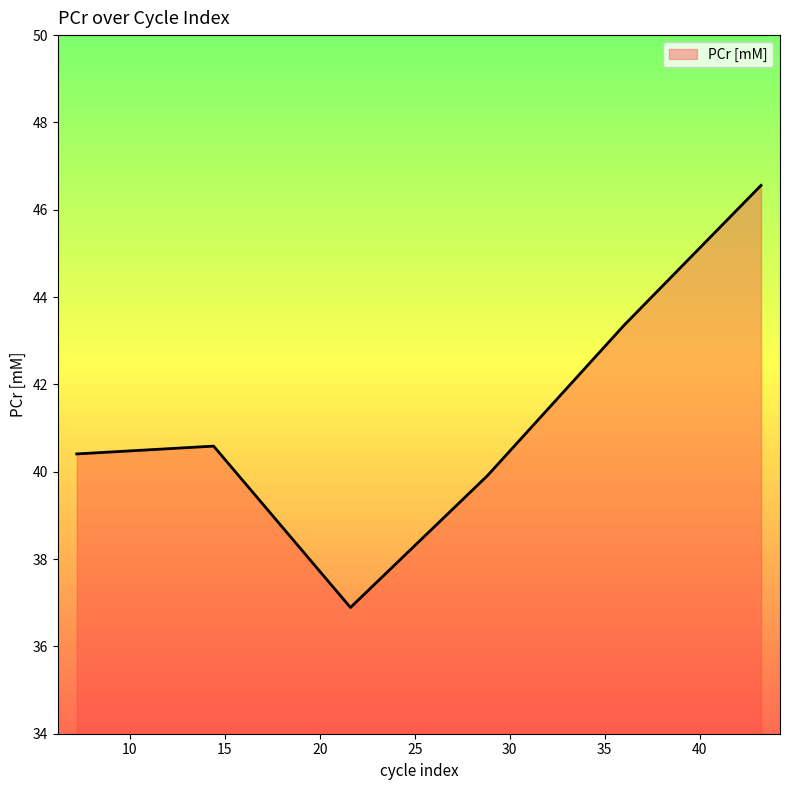

What is the sum of all values?

247.7